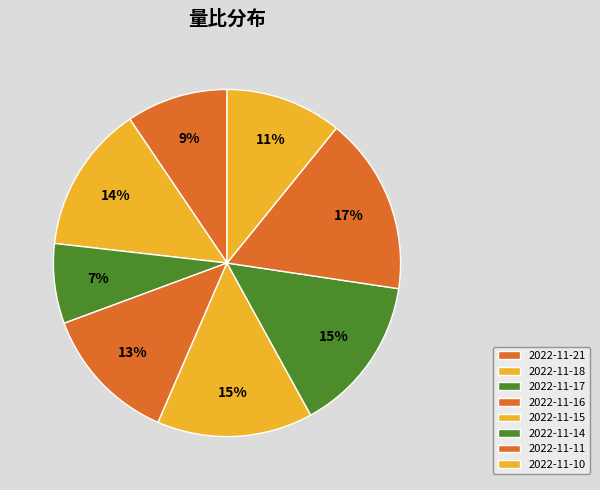

How many segments does this pie chart have?

8